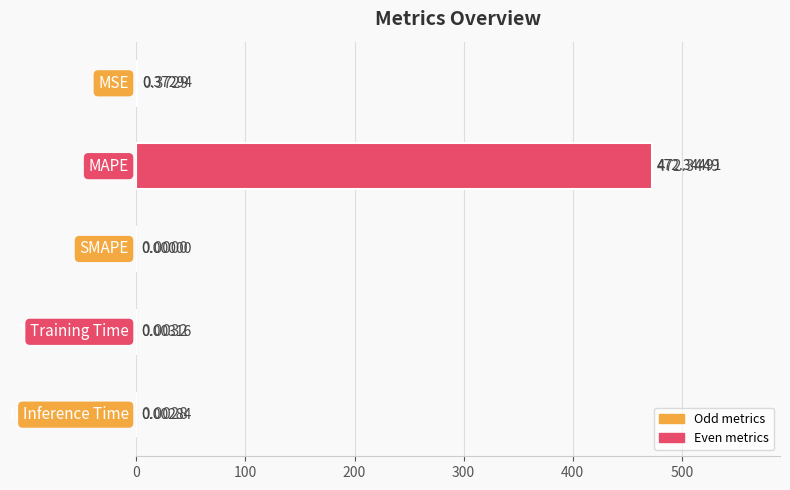

True or false: the data shows 0.0 at Inference Time.

False